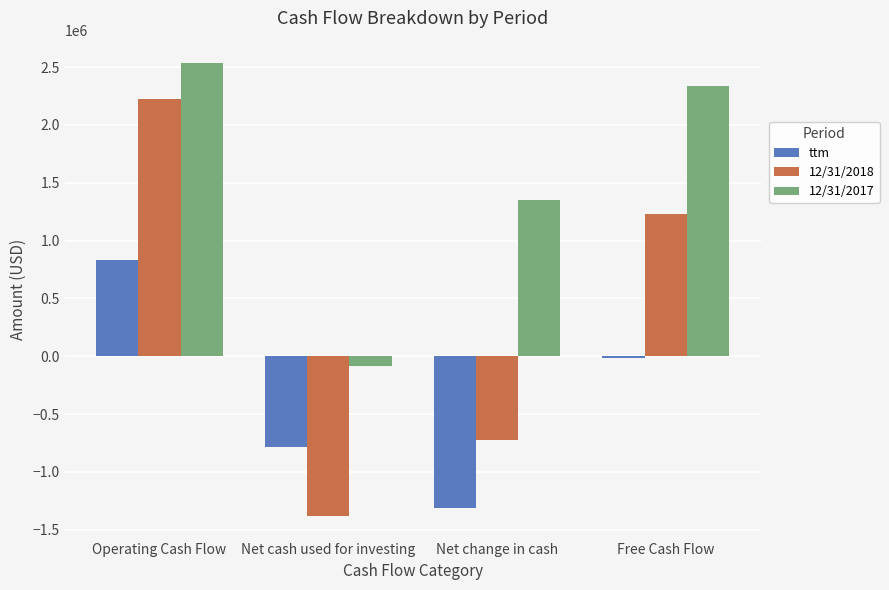

What is the value of the 12/31/2017 bar at the 4th from the left?

2340167